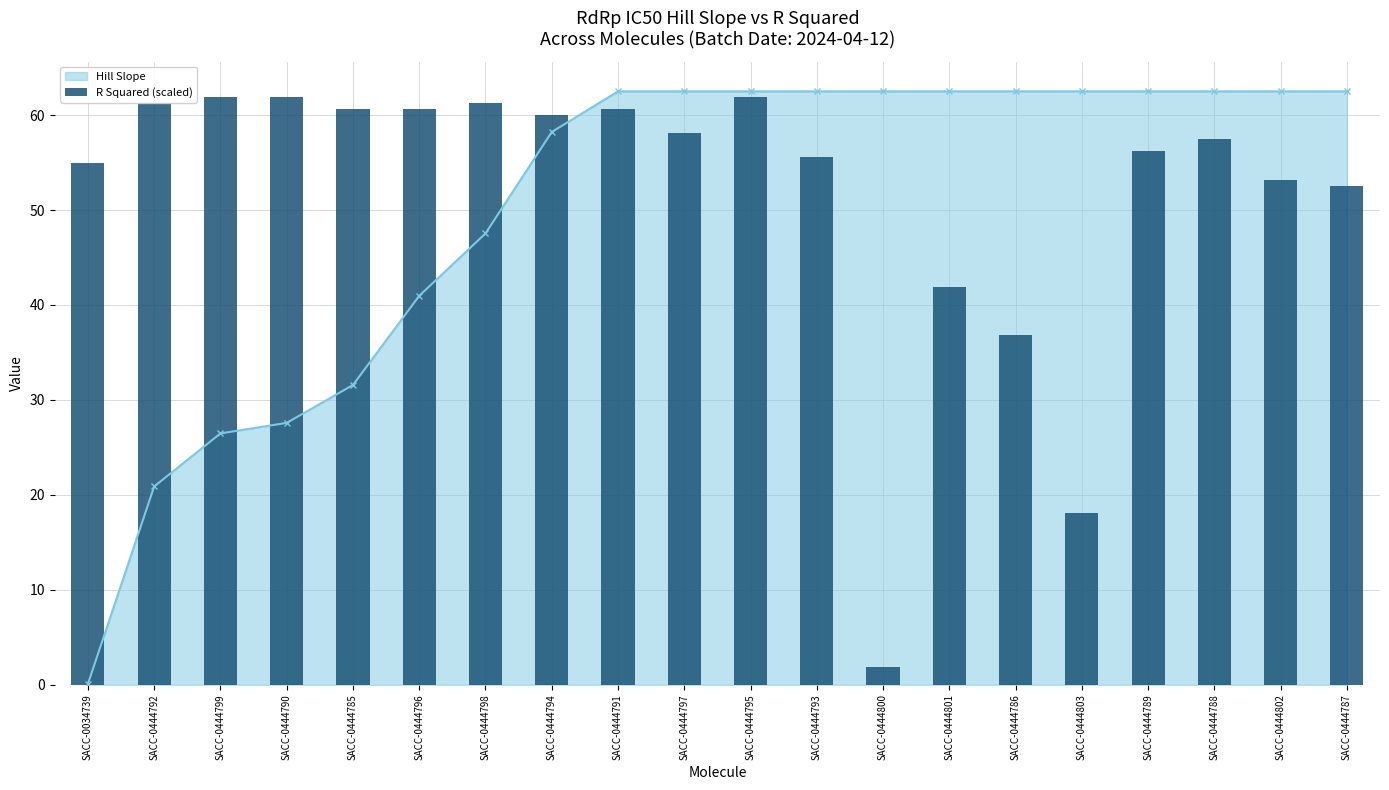

Is it true that Hill Slope equals 62.5 at SACC-0444800?

True